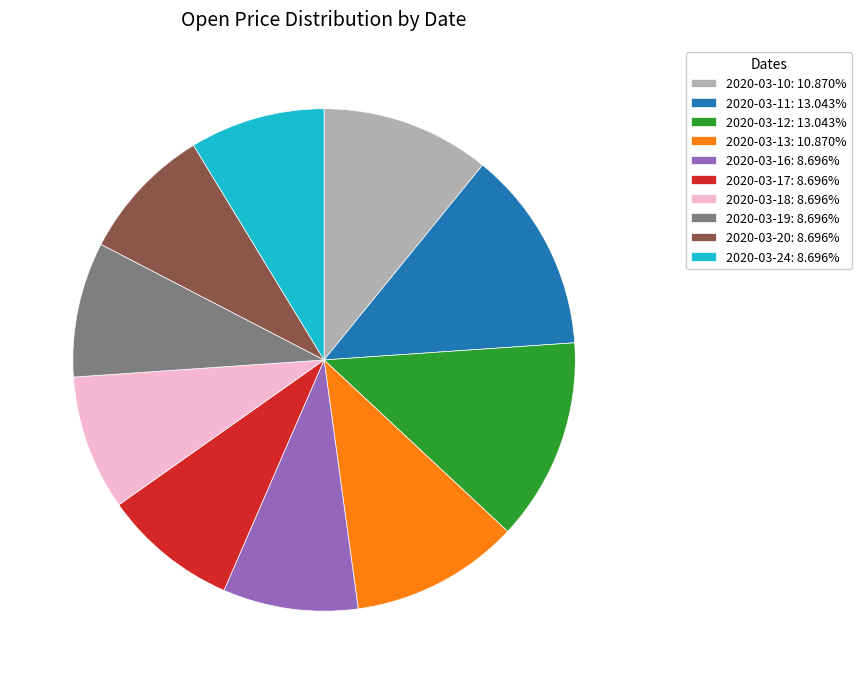

Is there a majority slice in this chart?

No